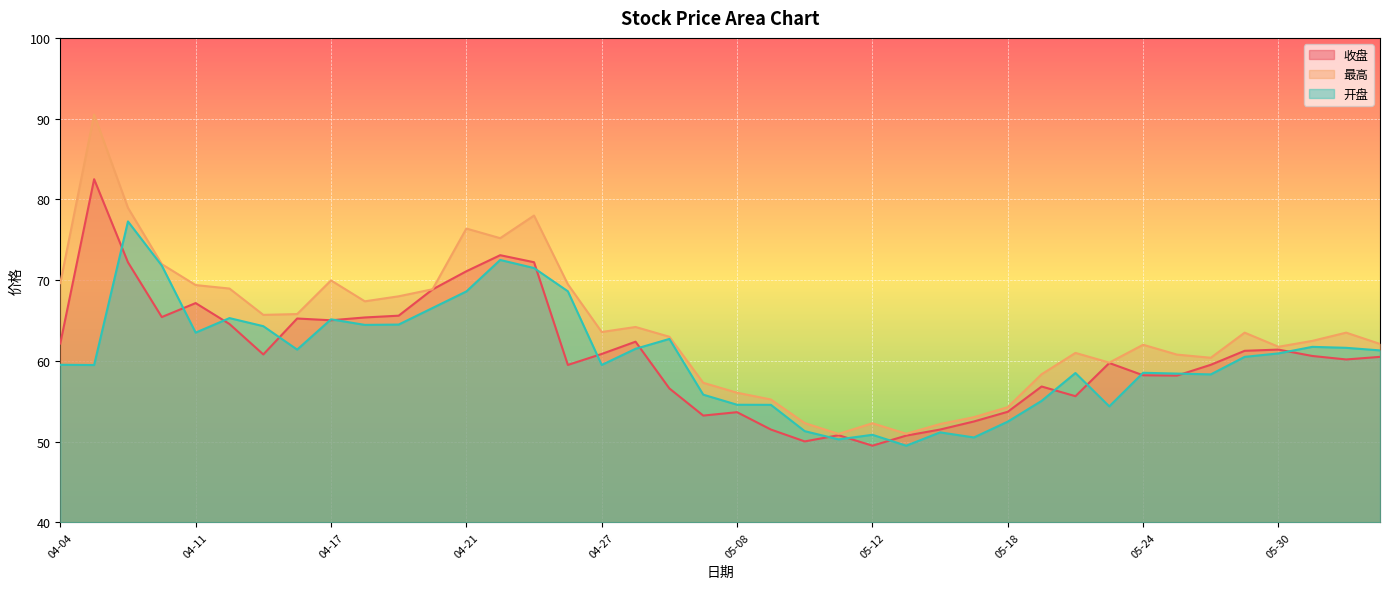

How many lines are shown in the chart?

3